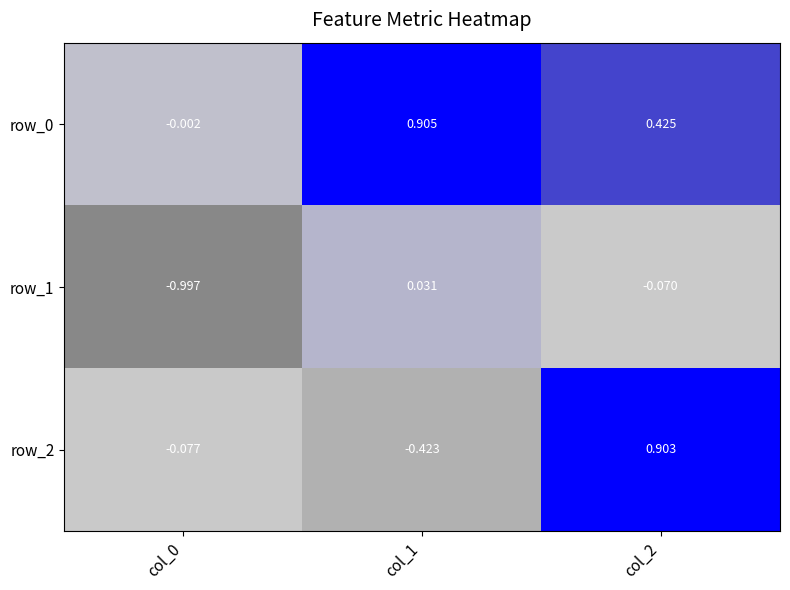

What is the difference between the row_2 values at col_1 and col_2?

1.3